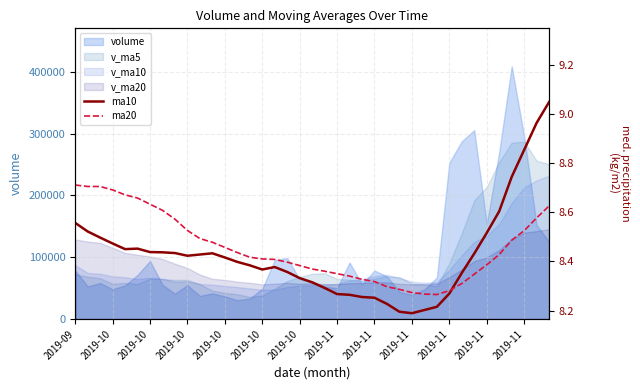

True or false: ma10 has a value of 4.0 at 14.

False